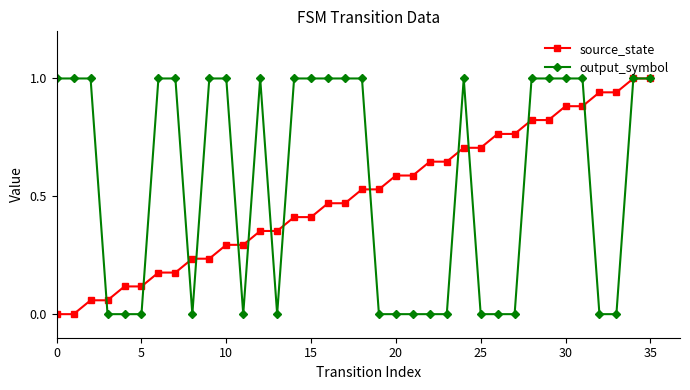

True or false: output_symbol has more than 0 points higher than both neighbors.

True